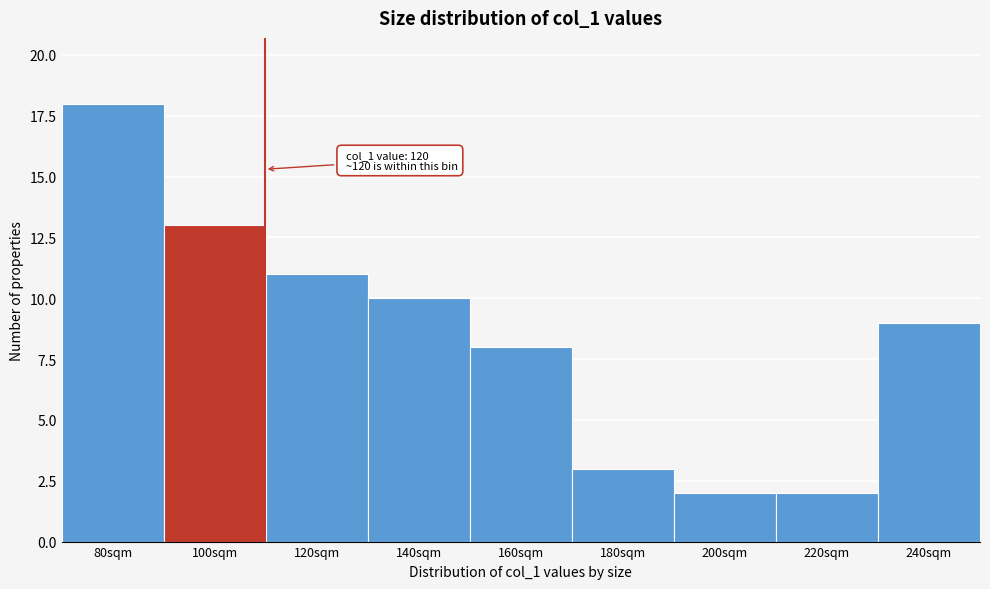

Reading right to left, extract all data points from this chart.

240sqm=9	220sqm=2	200sqm=2	180sqm=3	160sqm=8	140sqm=10	120sqm=11	100sqm=13	80sqm=18